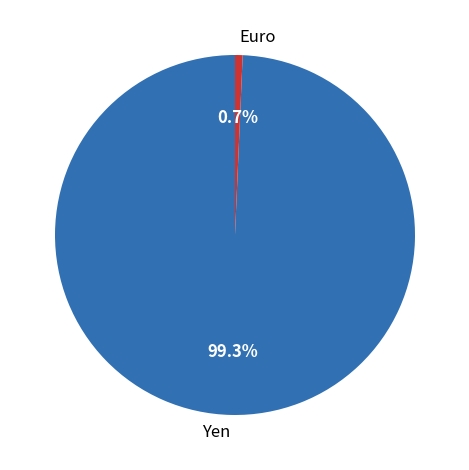

What percentage is NOT represented by Euro?

99.3%